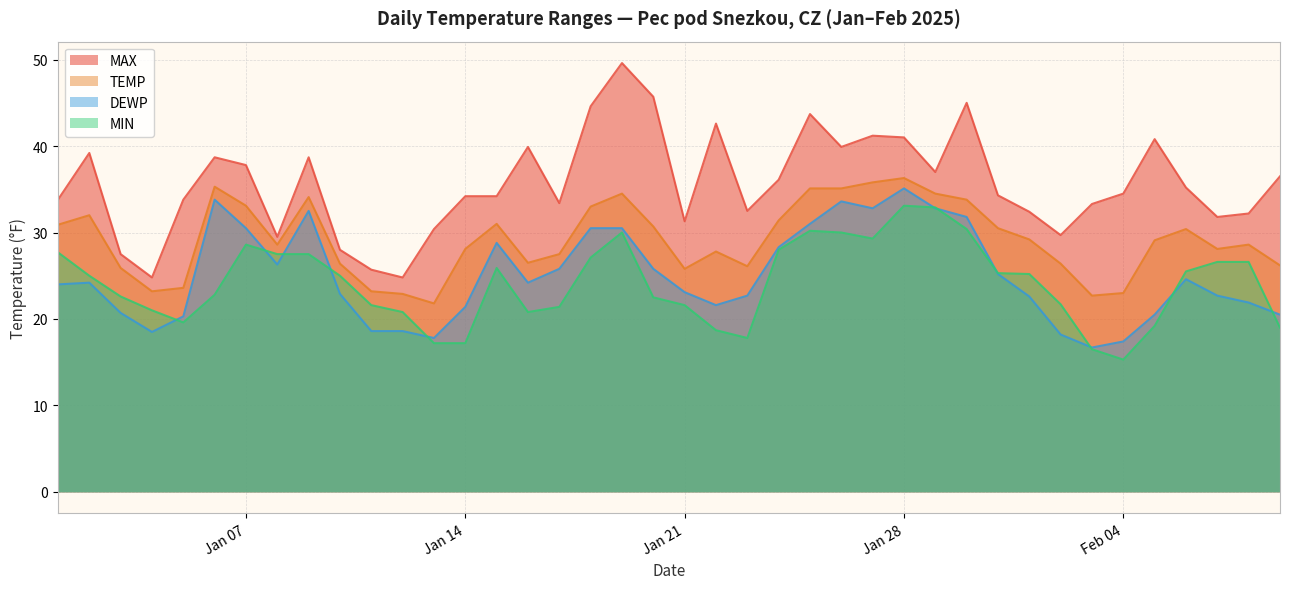

True or false: MIN and TEMP intersect in this chart.

False